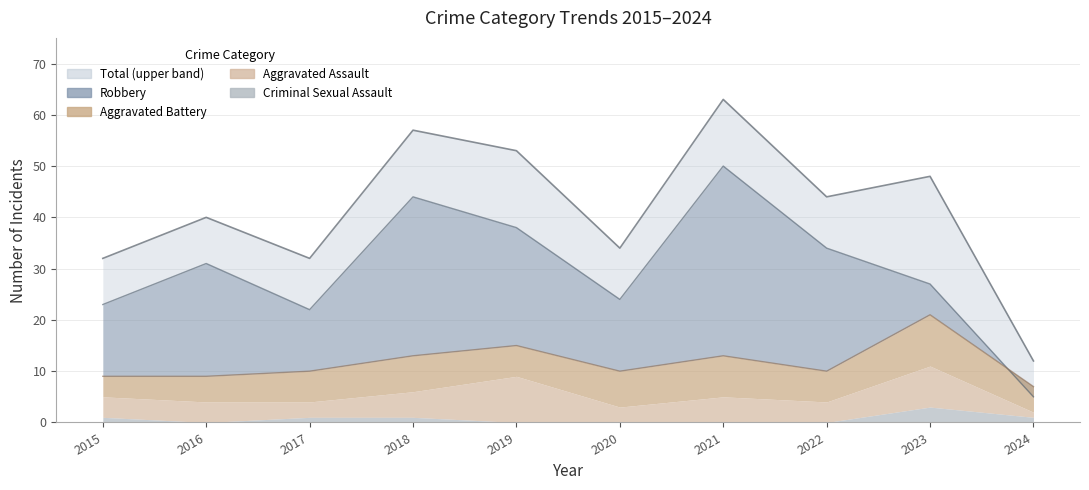

True or false: Criminal Sexual Assault and Aggravated Assault cross at least once.

False